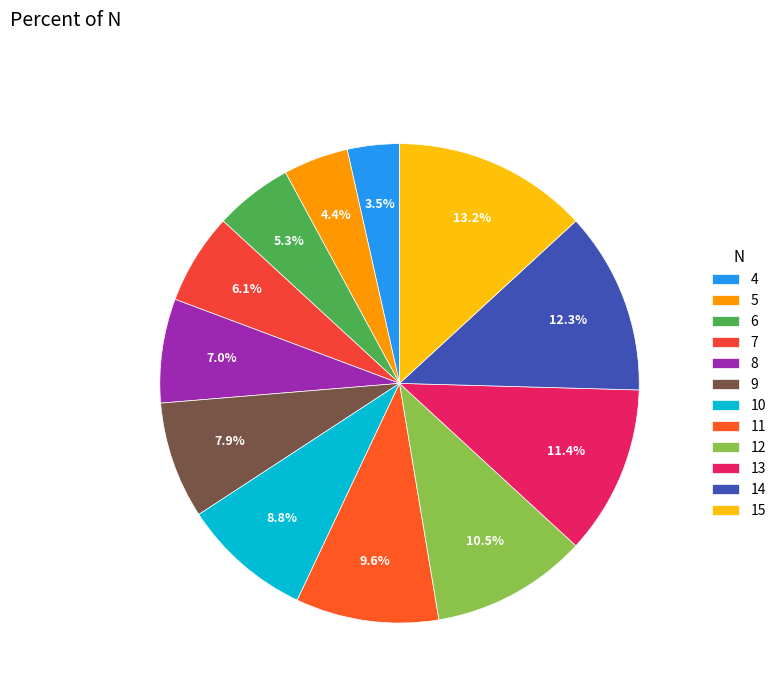

How much of the chart is everything except 10?

91.2%